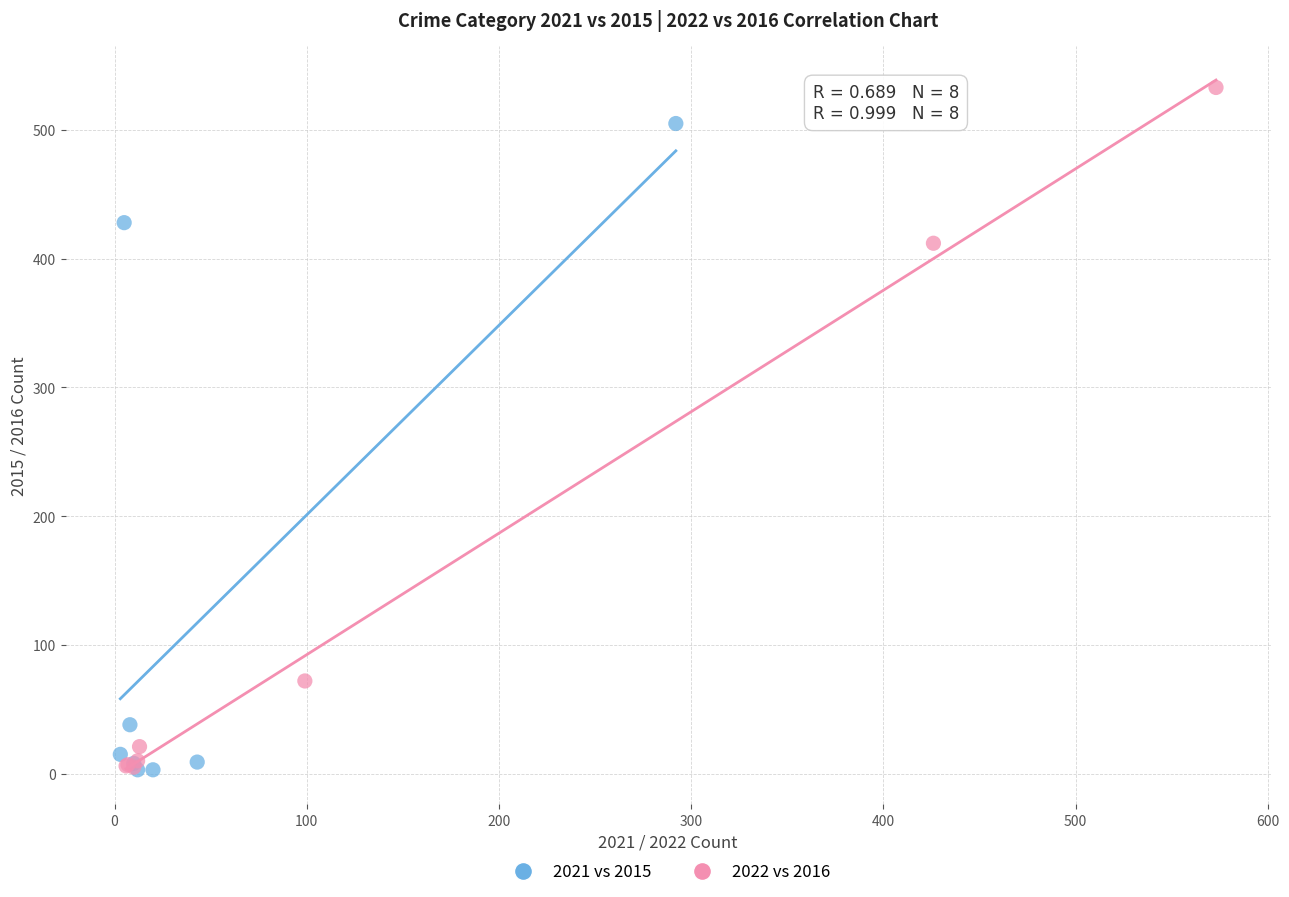

Which series contains the highest Y value?

2022 vs 2016